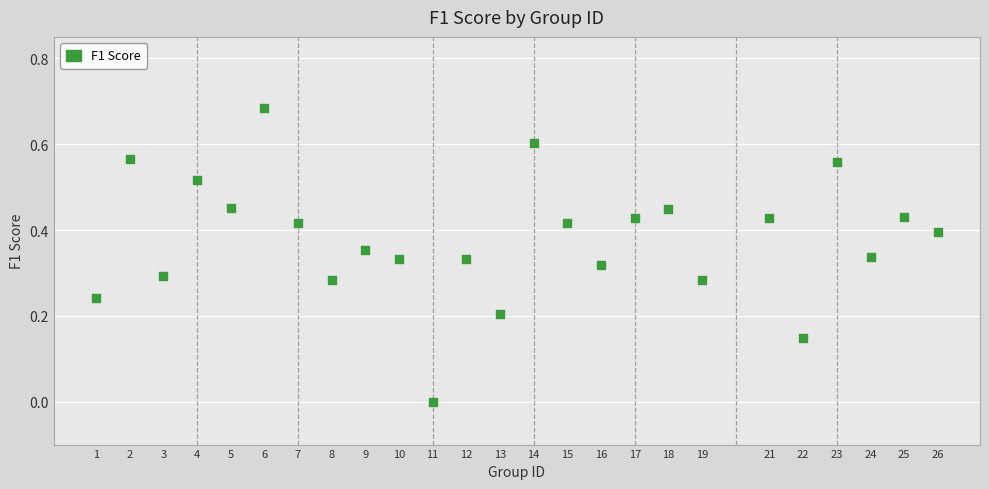

What is the range of X values (max minus min)?

25.0